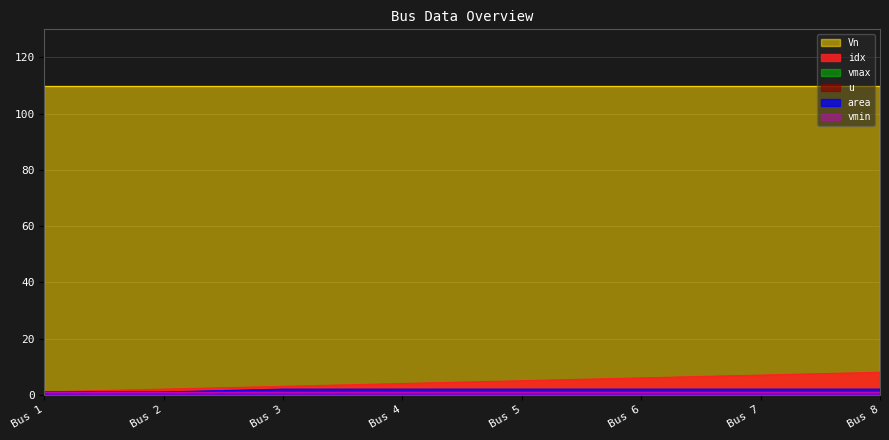

What is the approximate value of vmax at Bus 3?

1.1